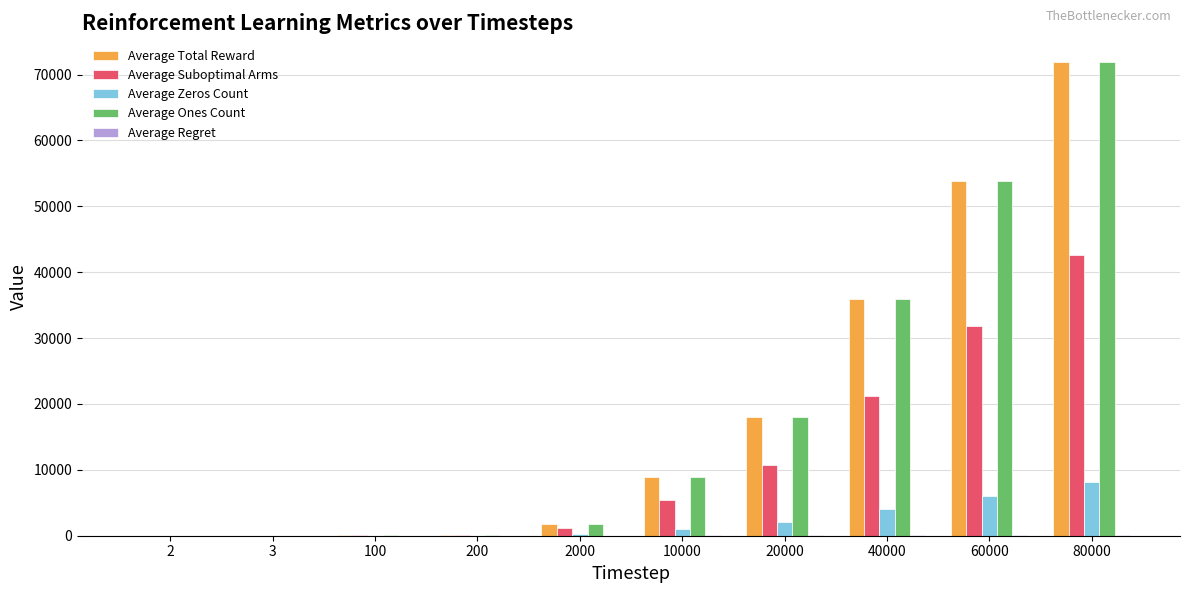

What is the greatest value displayed?

71912.9